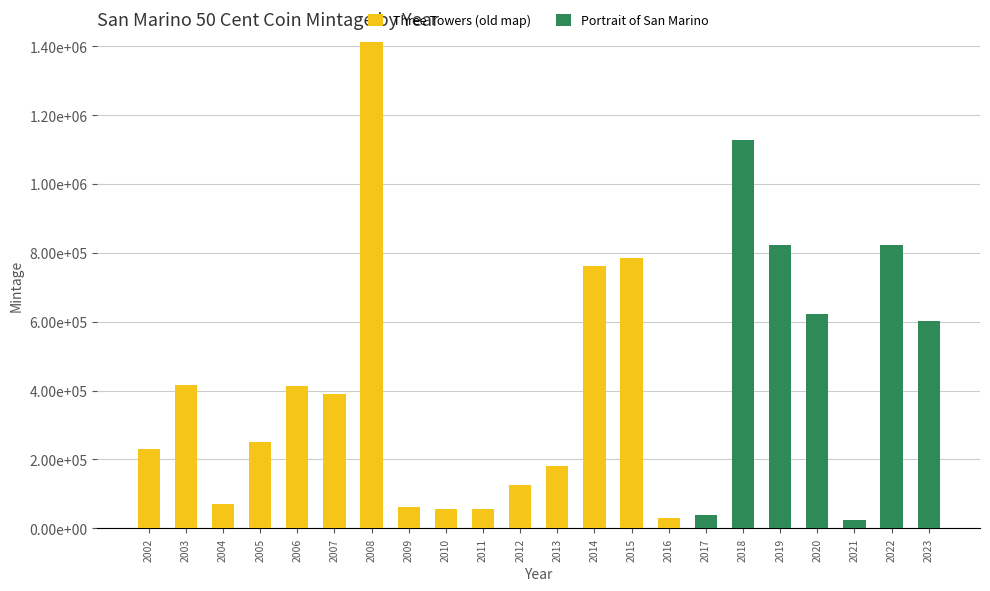

Which series has the widest spread of values?

Three Towers (old map)